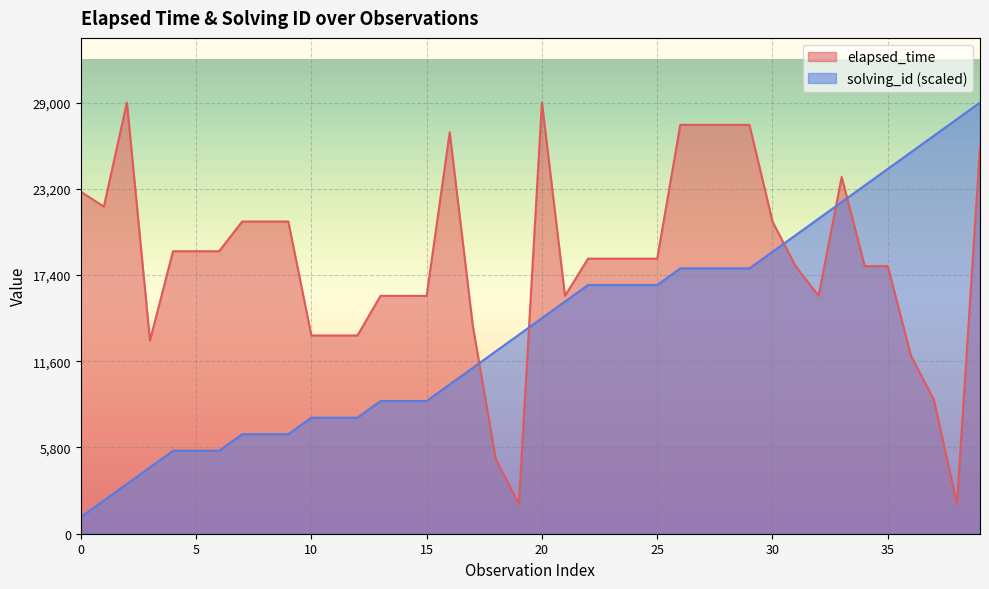

How many values in the elapsed_time series exceed 18500?

18